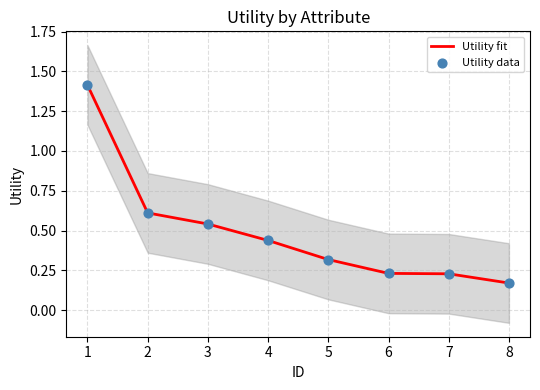

Which series has the largest total across all categories?

Utility fit